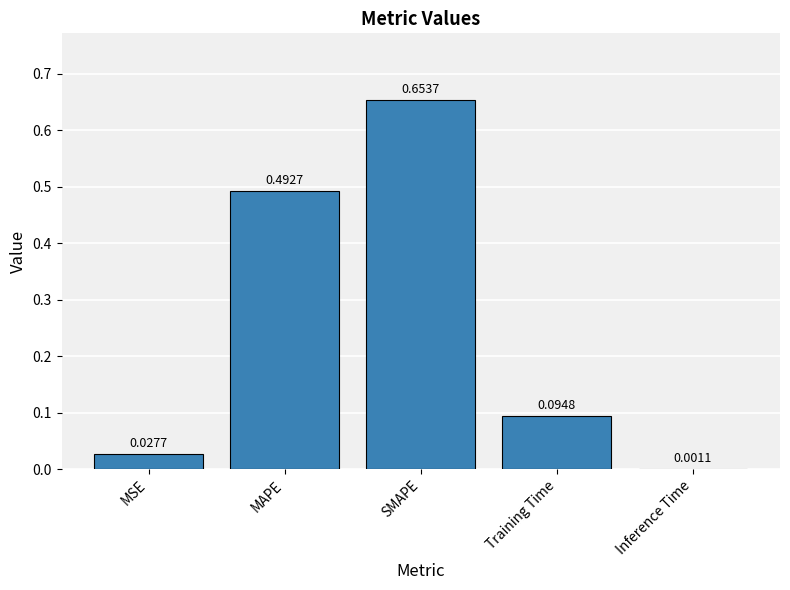

Which has a higher value, Training Time or SMAPE?

SMAPE